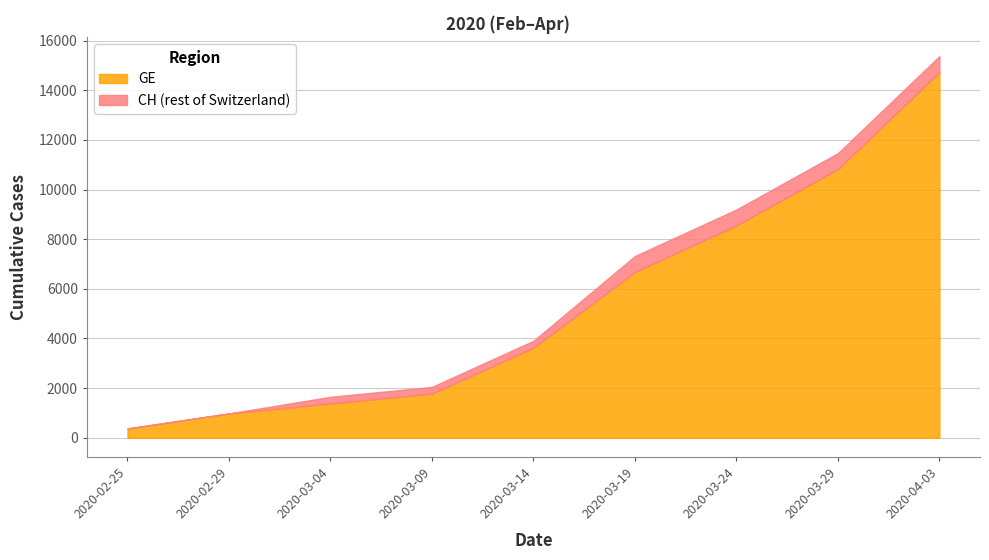

At which label does GE first exceed 3627?

2020-03-19